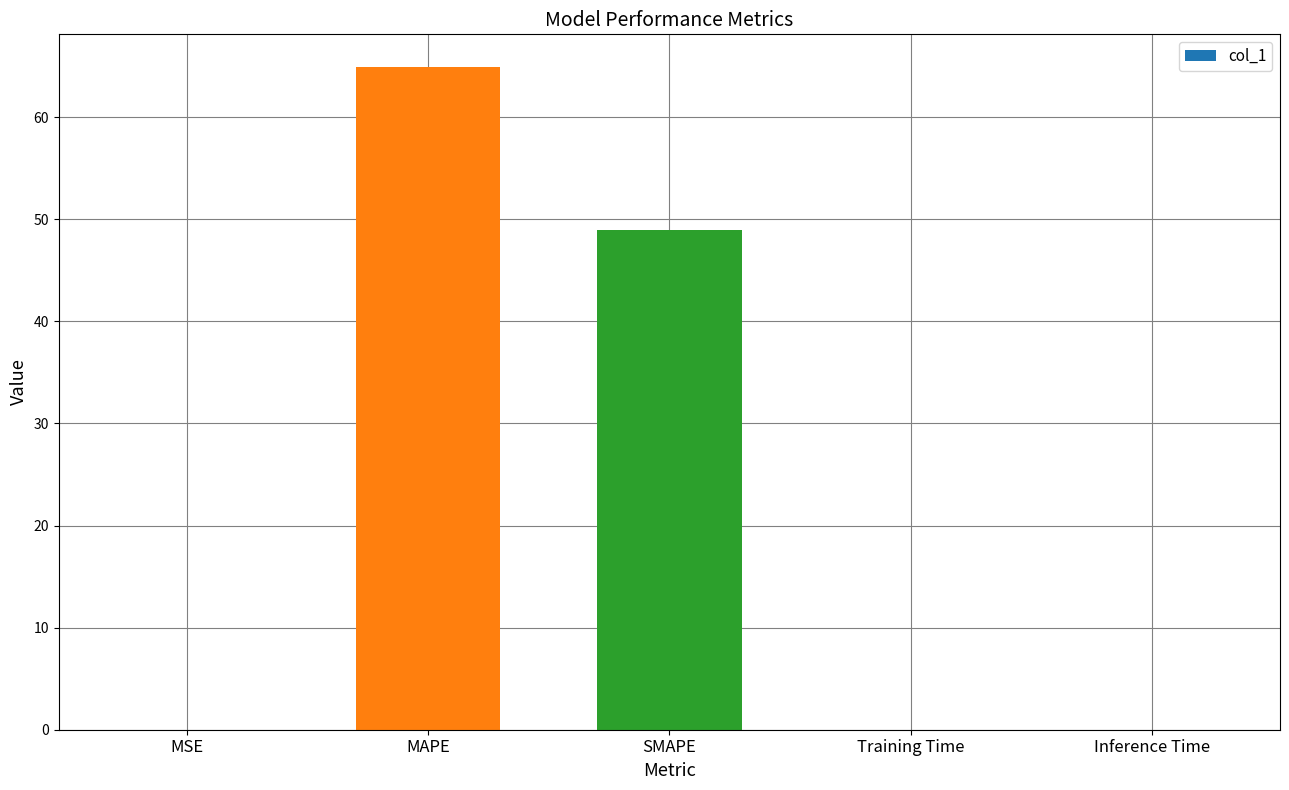

At which category does the chart reach its peak across all series?

MAPE